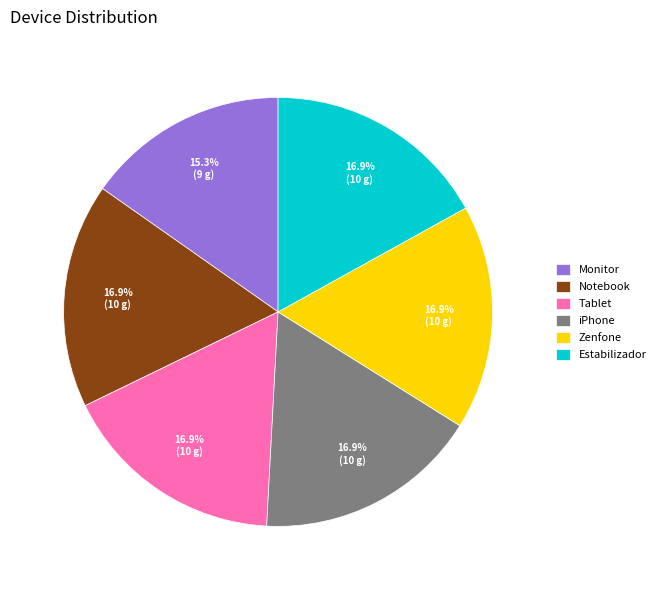

To the nearest percent, what portion does Monitor represent?

15%